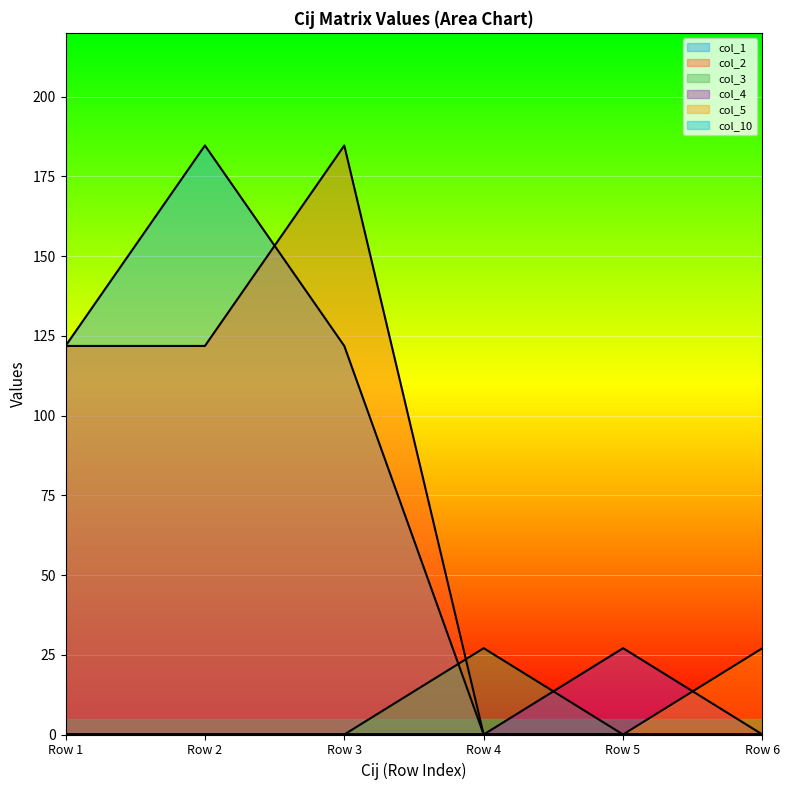

True or false: col_1 has more than 1 interior local peaks.

False